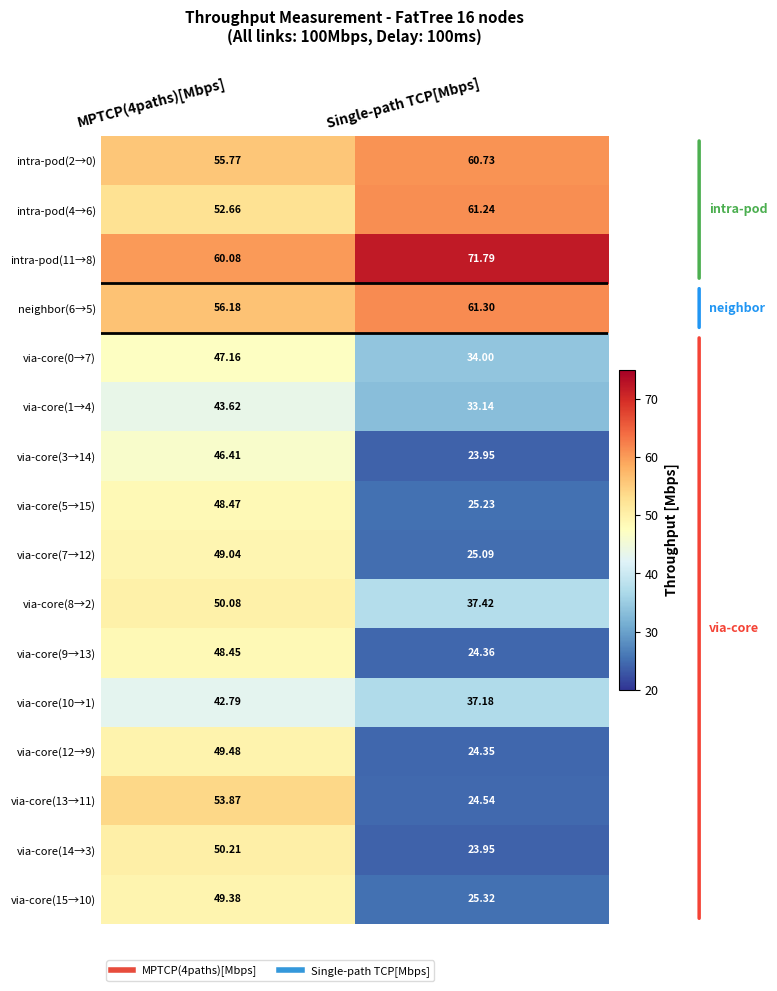

Is the value of via-core(12→9) at Single-path TCP[Mbps] greater than the value of intra-pod(4→6) at MPTCP(4paths)[Mbps]?

No